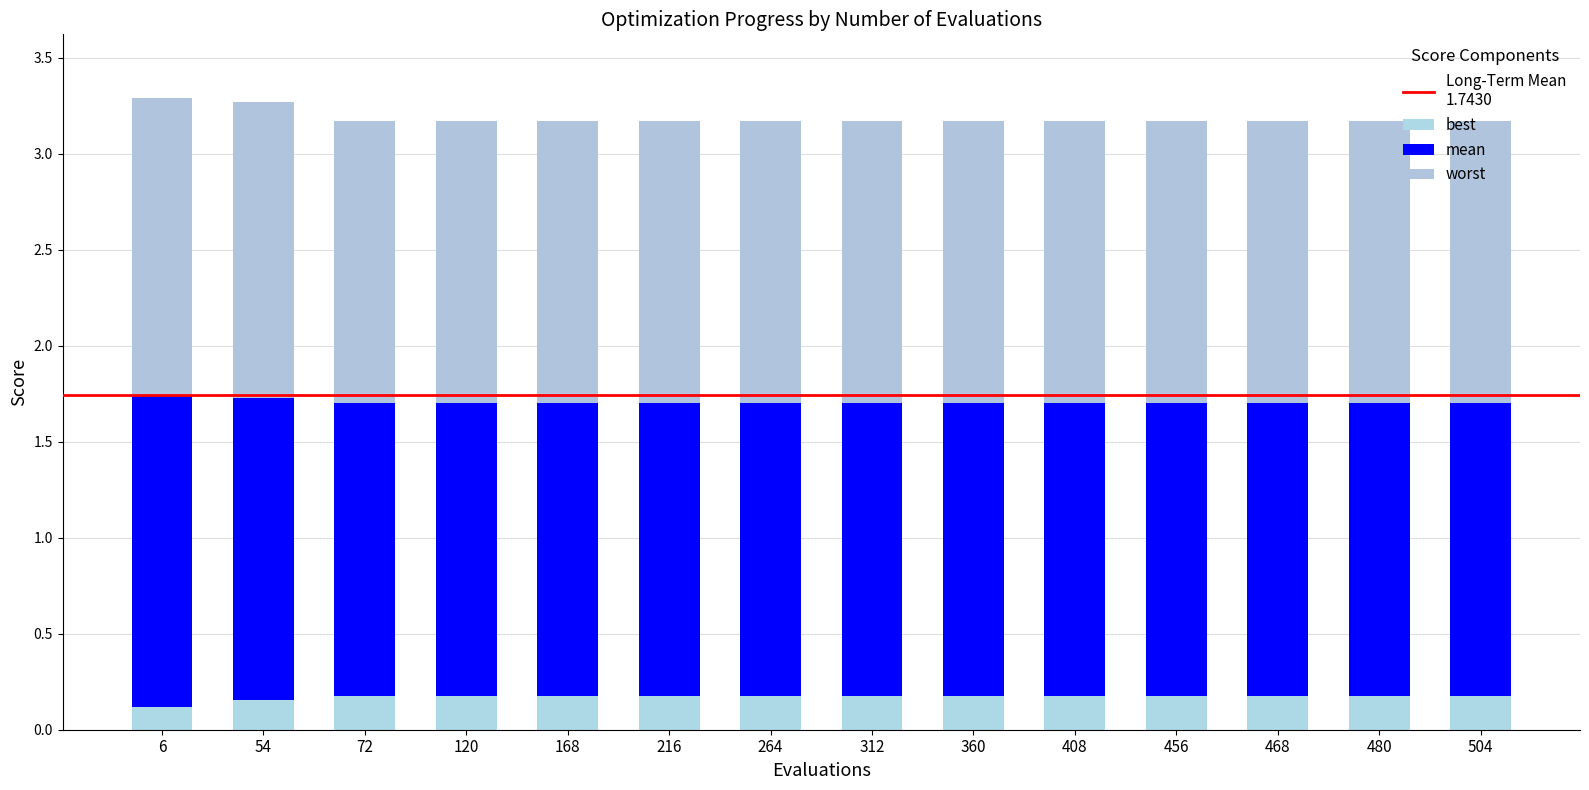

At which label does best reach its minimum?

6